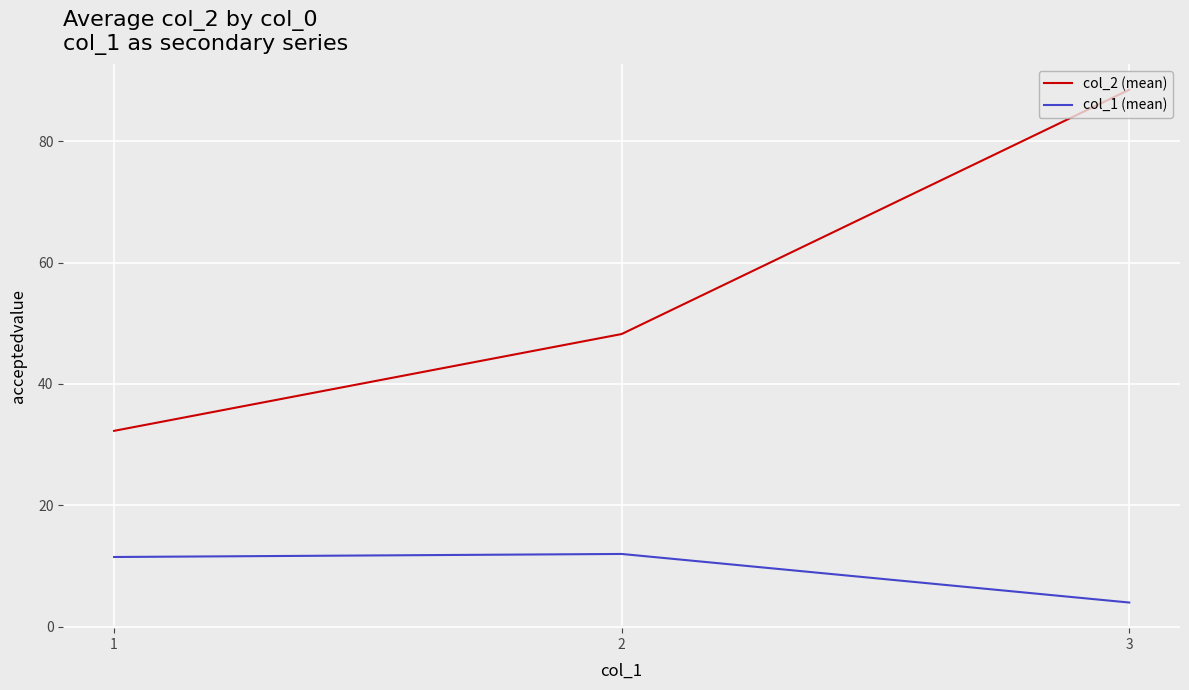

Rank the categories by col_2 (mean) value from highest to lowest.

3, 2, 1